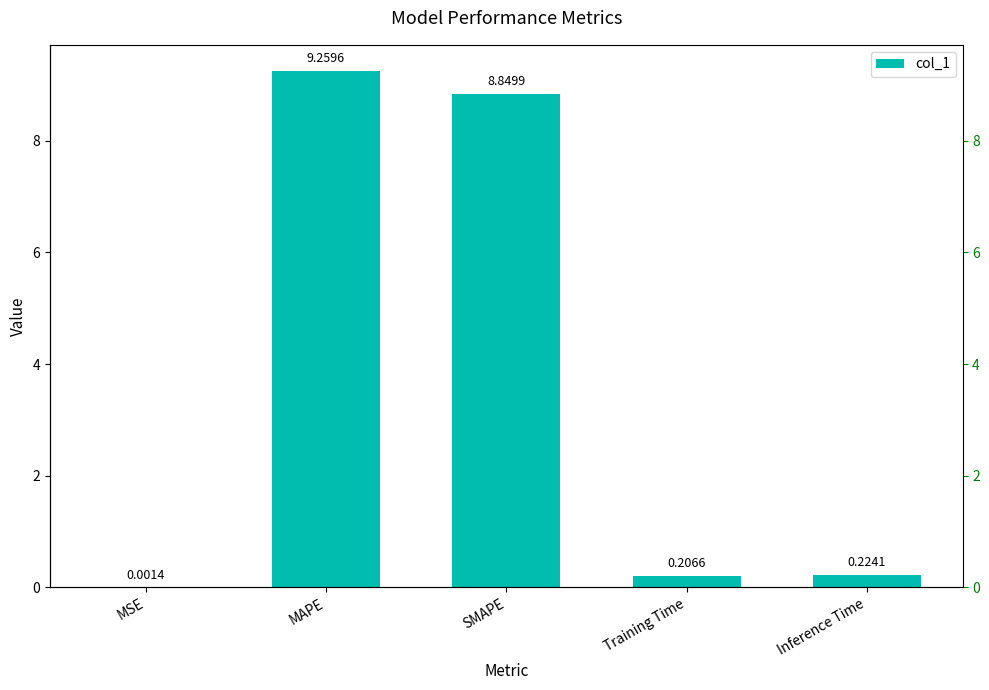

The value at Training Time is 0.2. True or false?

True